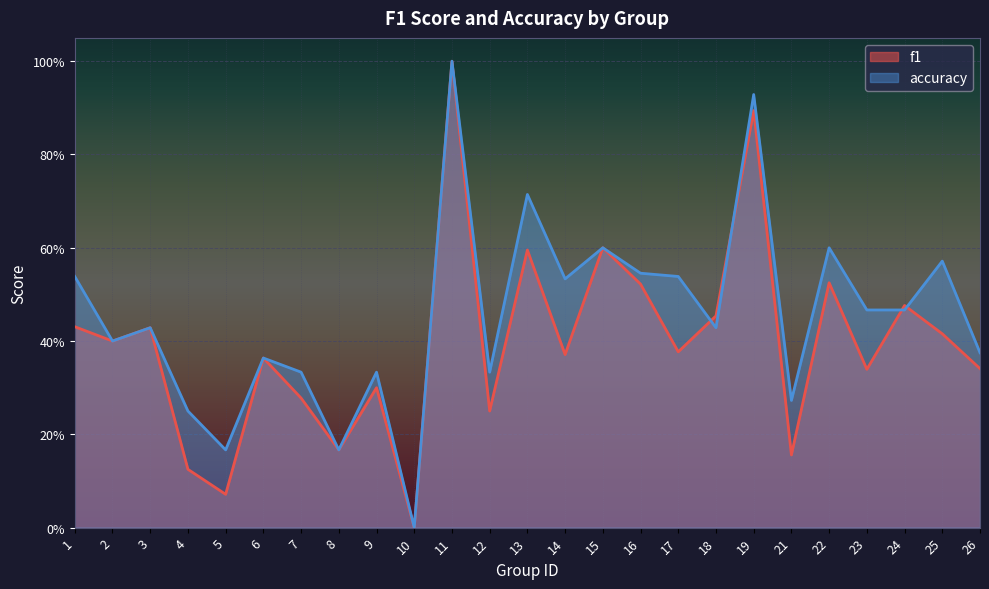

How many lines are shown in the chart?

2